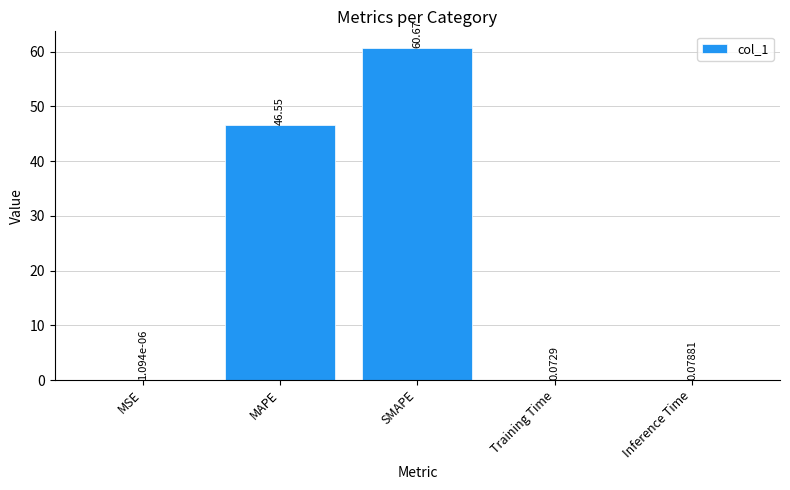

Are the bars horizontal?

No